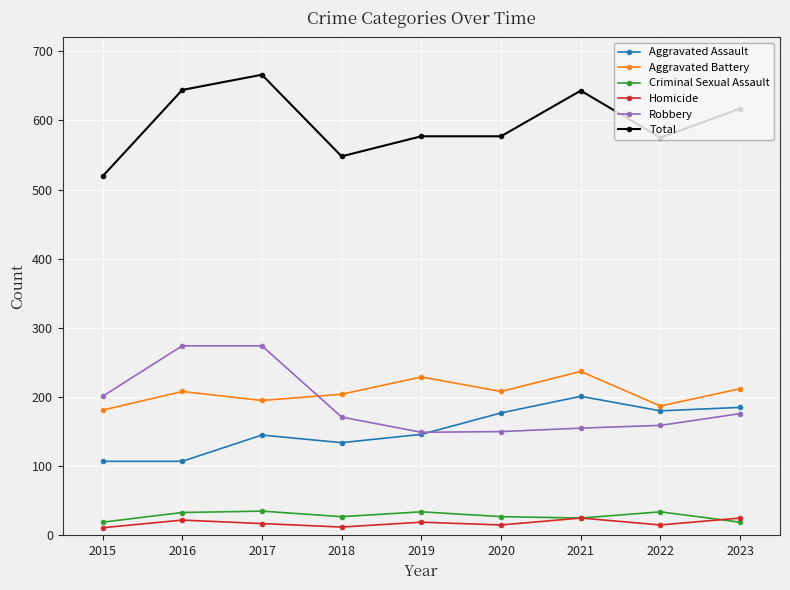

How many values in the Aggravated Battery series are below 208?

4